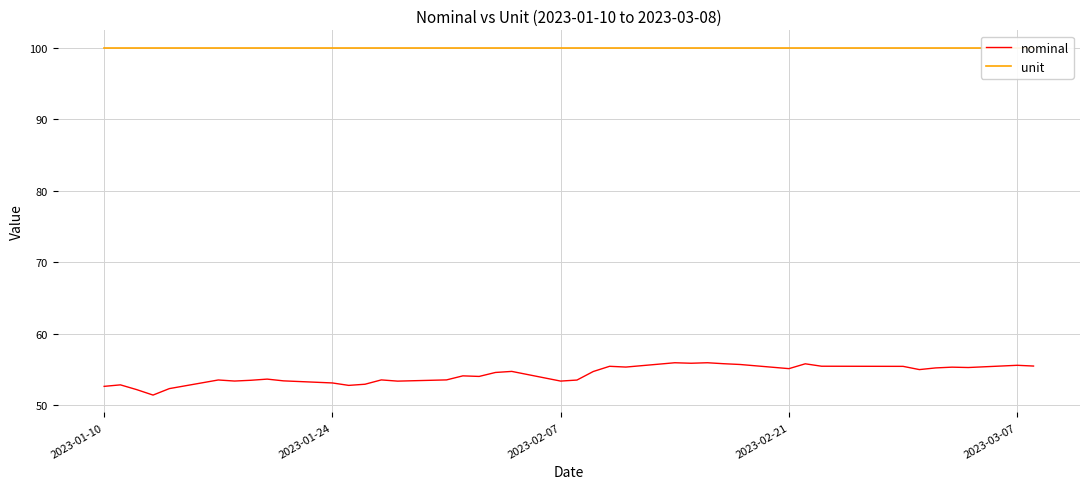

Is the value of unit at 9 greater than the value of nominal at 5?

Yes